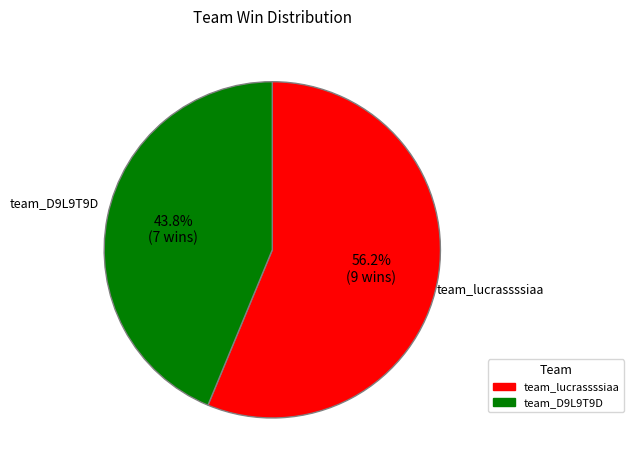

Which slice represents more than half of the pie?

team_lucrassssiaa